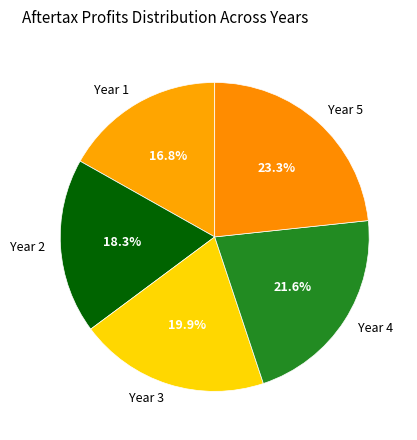

How many slices are in this pie chart?

5